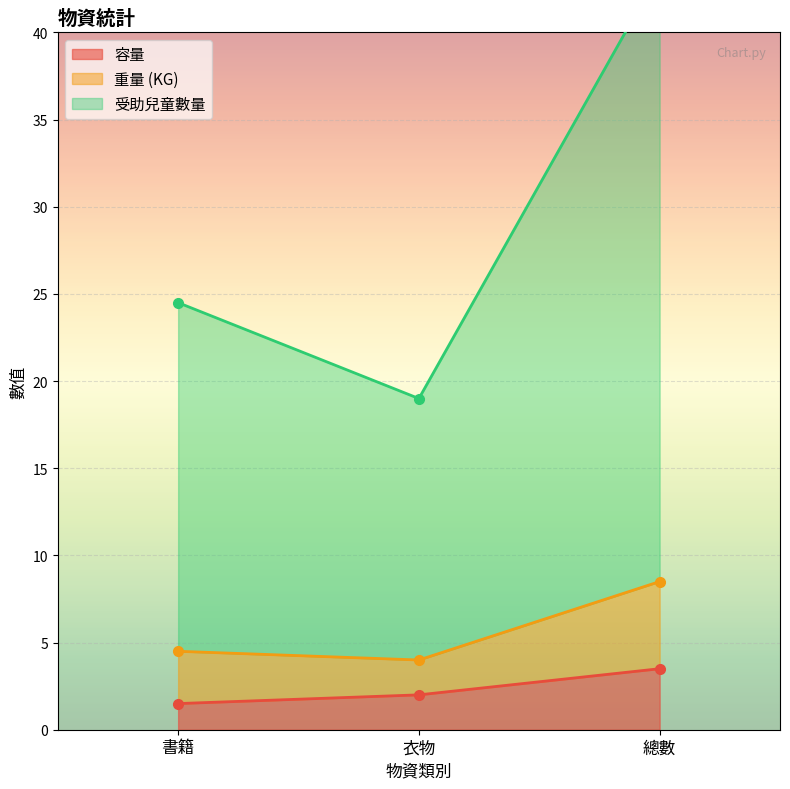

What are all the series names shown in the legend?

容量, 重量 (KG), 受助兒童數量